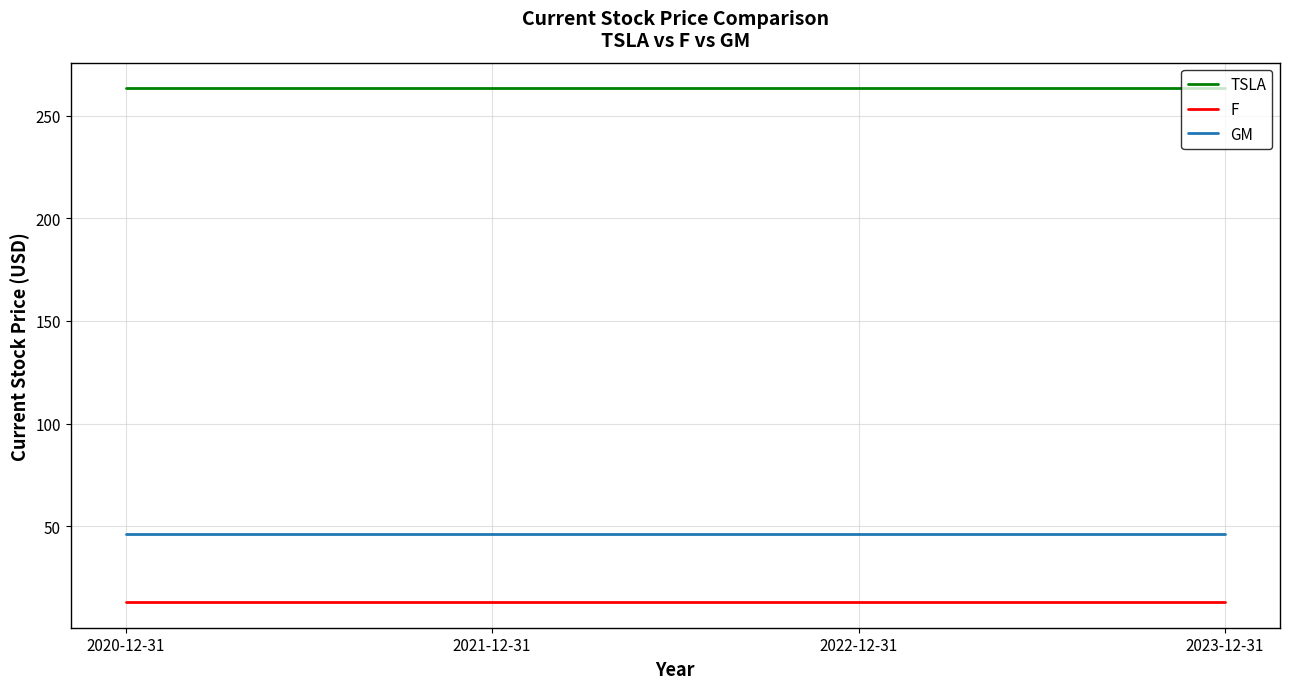

How many lines are shown in the chart?

3